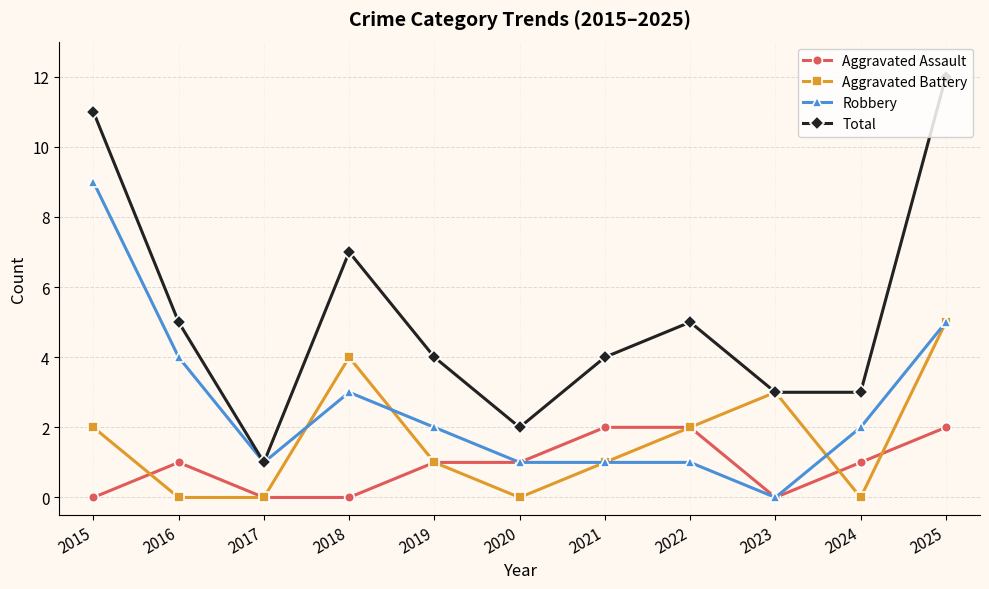

What is the difference between the highest and lowest values at 2015?

11